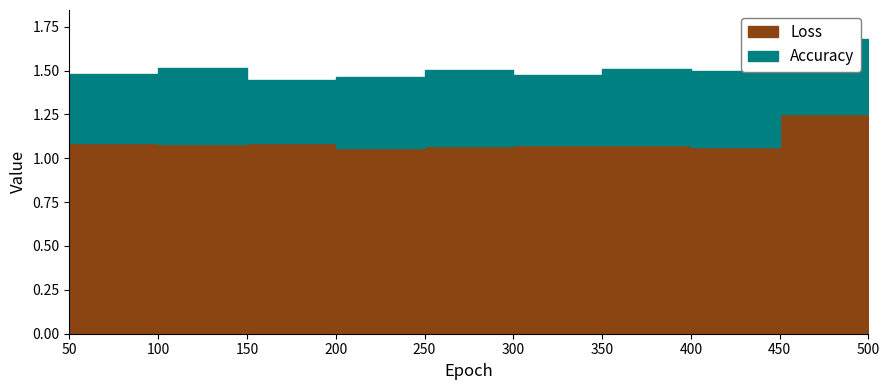

At which category does the chart reach its peak across all series?

500